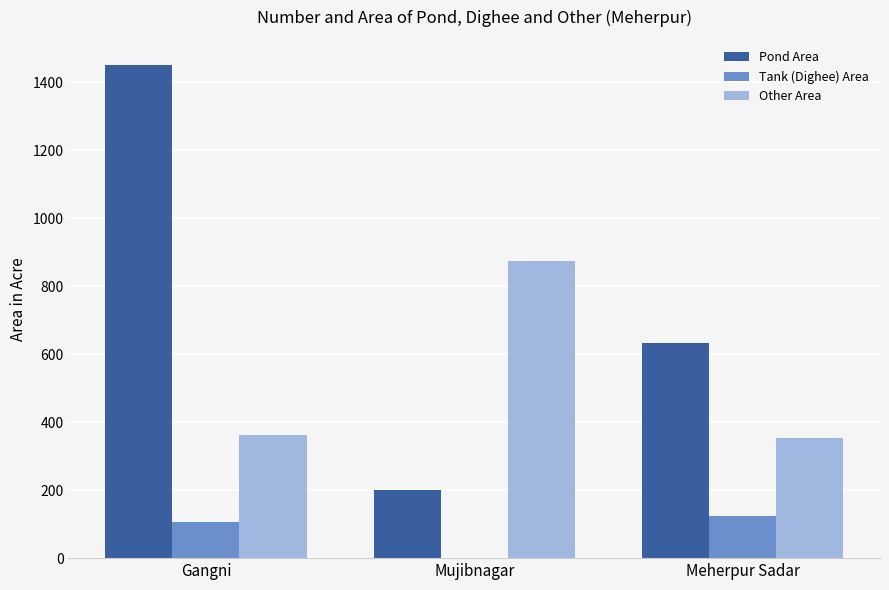

Count the number of categories in the chart.

3